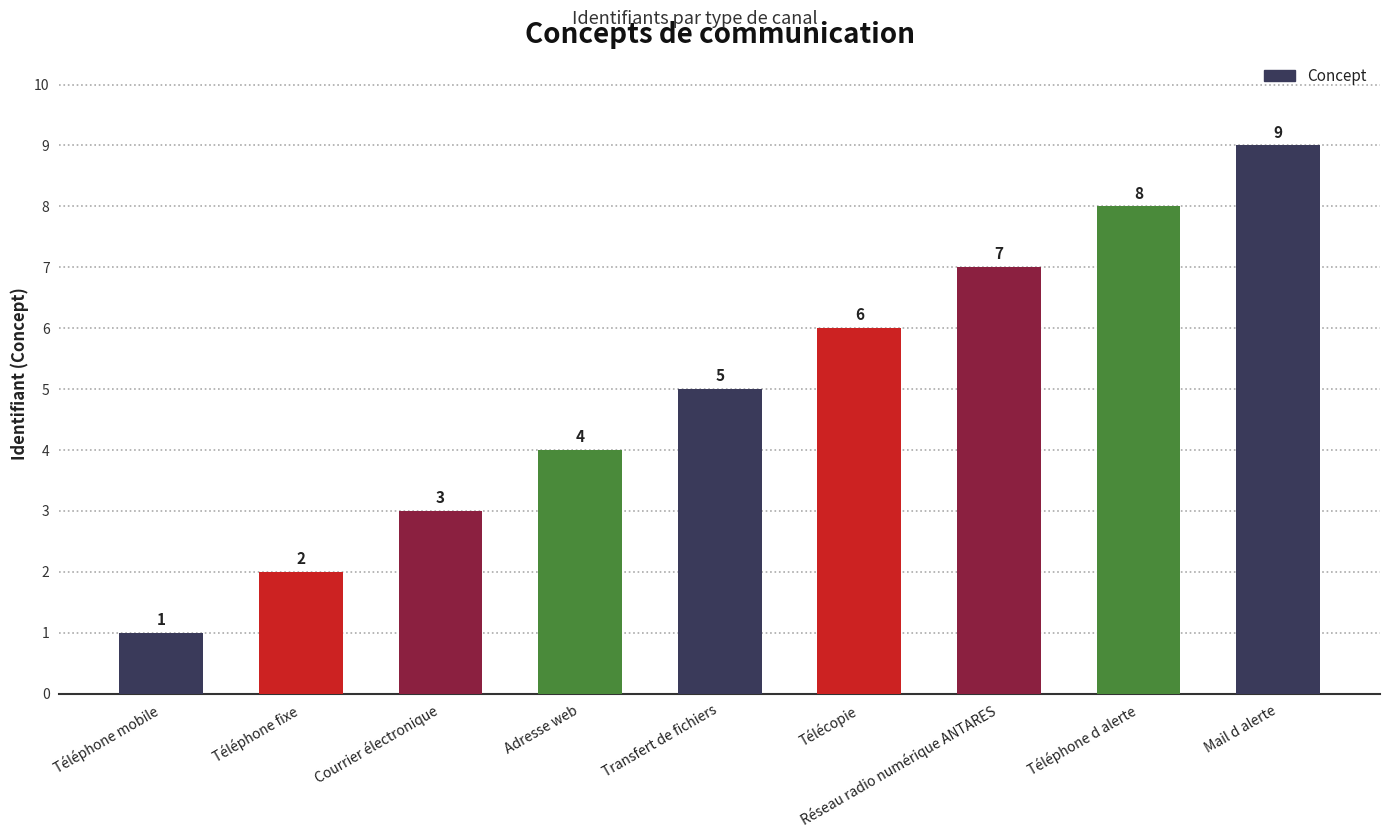

At which category does the chart reach its minimum across all series?

Téléphone mobile